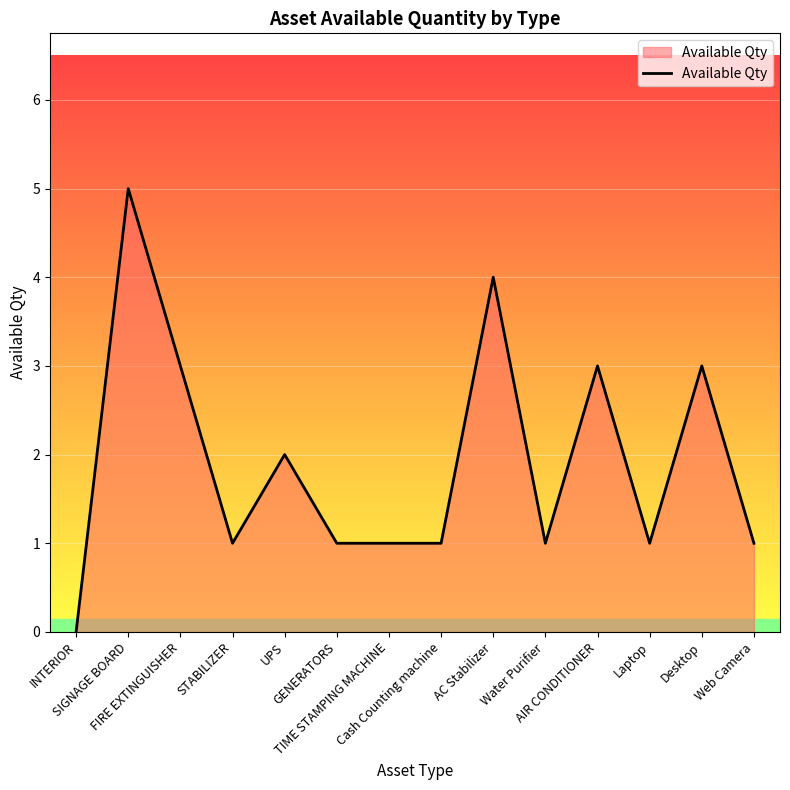

True or false: the data shows 2 at Web Camera.

False